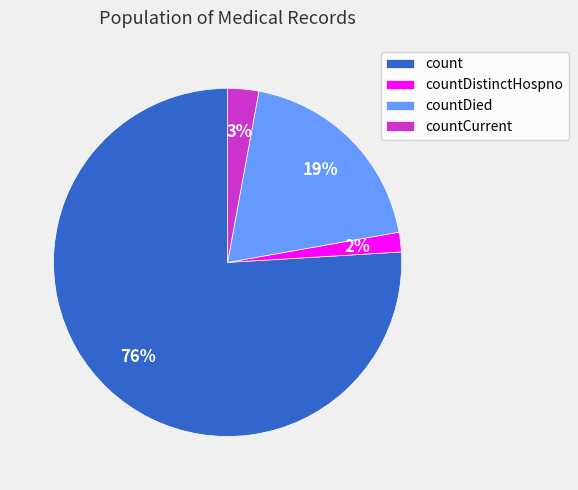

What percentage is the countDied slice, to the nearest percent?

19%